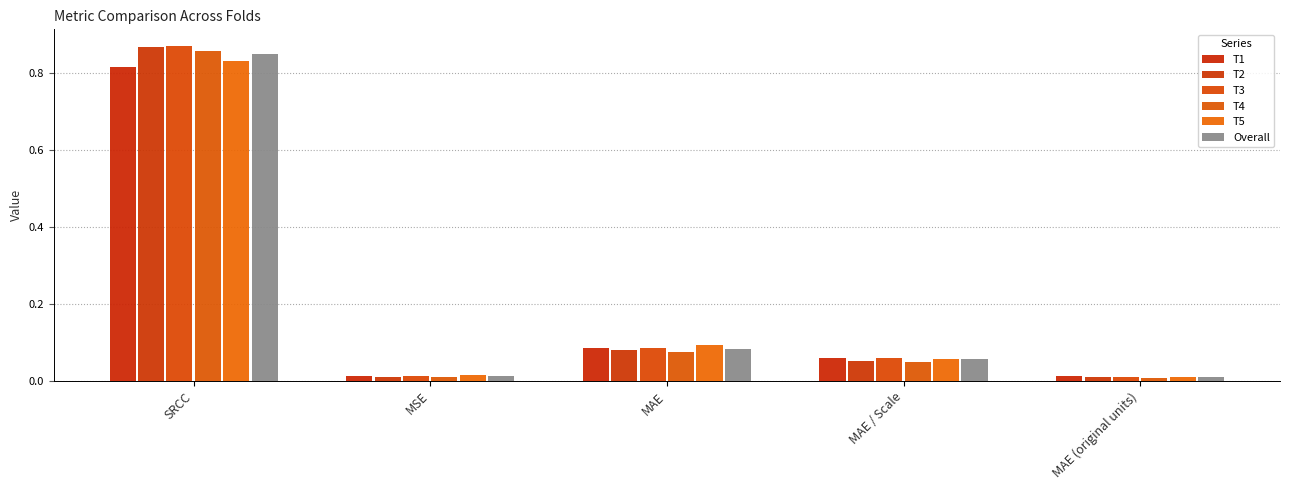

How many groups of bars are there?

5